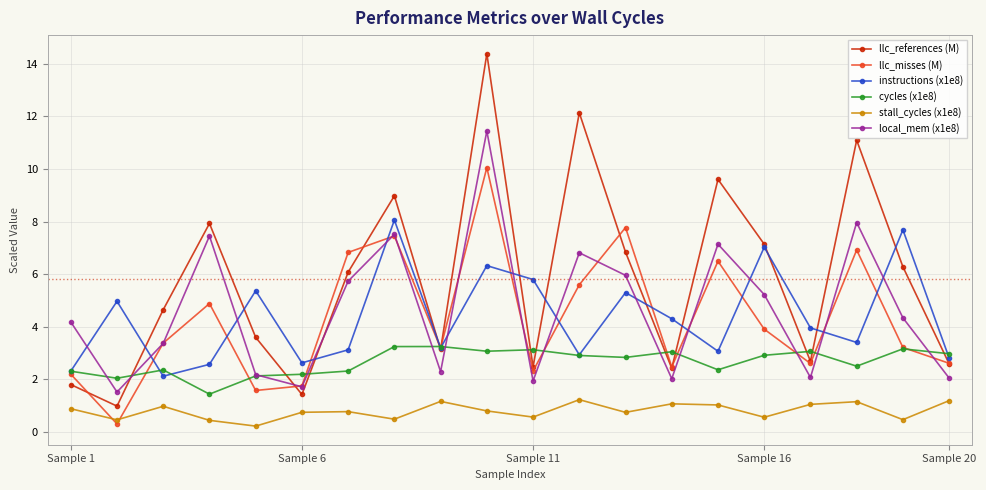

What is the minimum value for llc_references (M)?

1.0